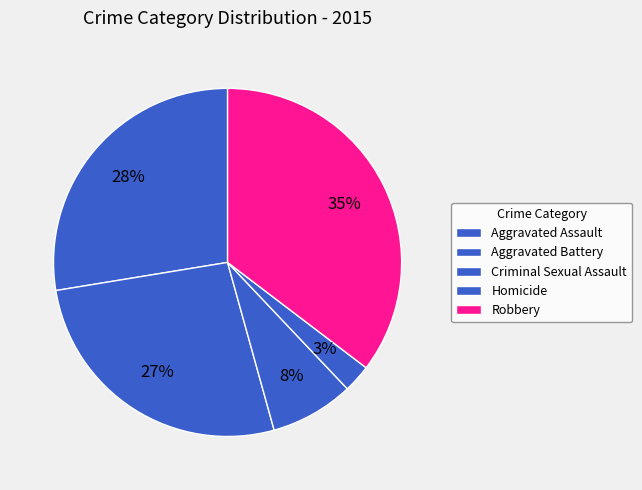

Rank the categories by value from lowest to highest.

Homicide, Criminal Sexual Assault, Aggravated Battery, Aggravated Assault, Robbery